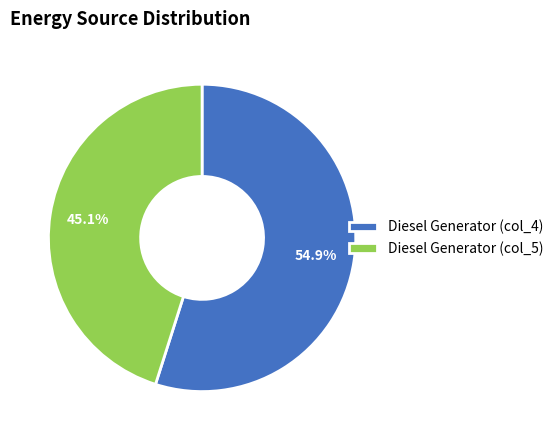

What is the total percentage of Diesel Generator (col_5) and Diesel Generator (col_4)?

100.0%